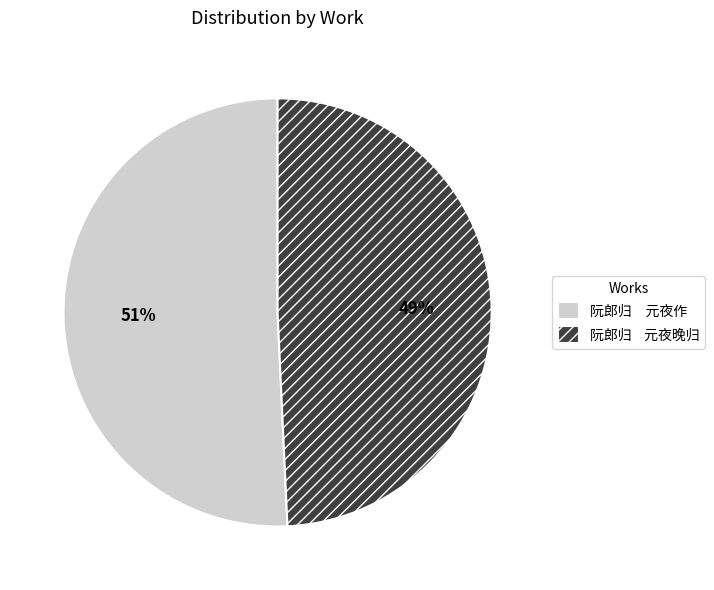

The 阮郎归 元夜晚归 slice represents 37% of the pie. True or false?

False